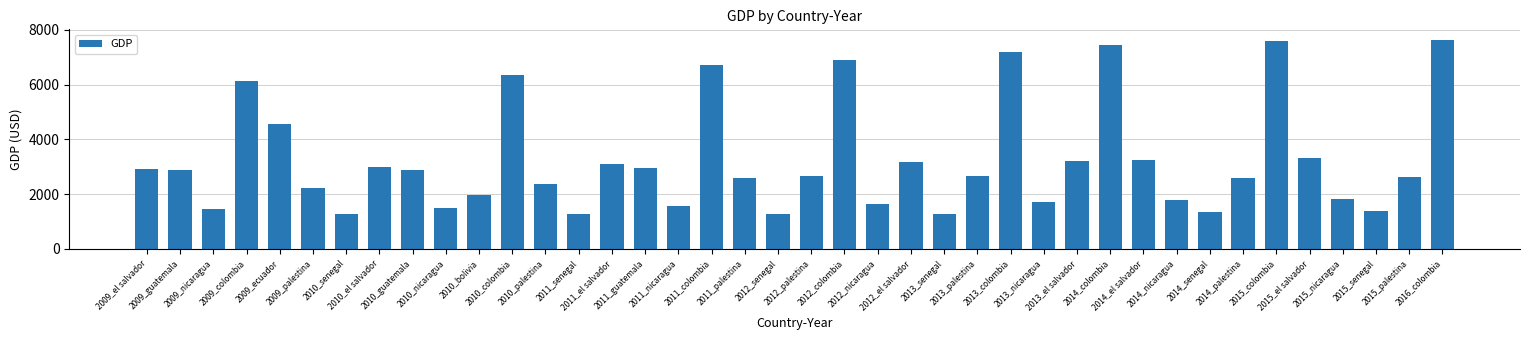

The value at 2013_palestina is 4372.0. True or false?

False